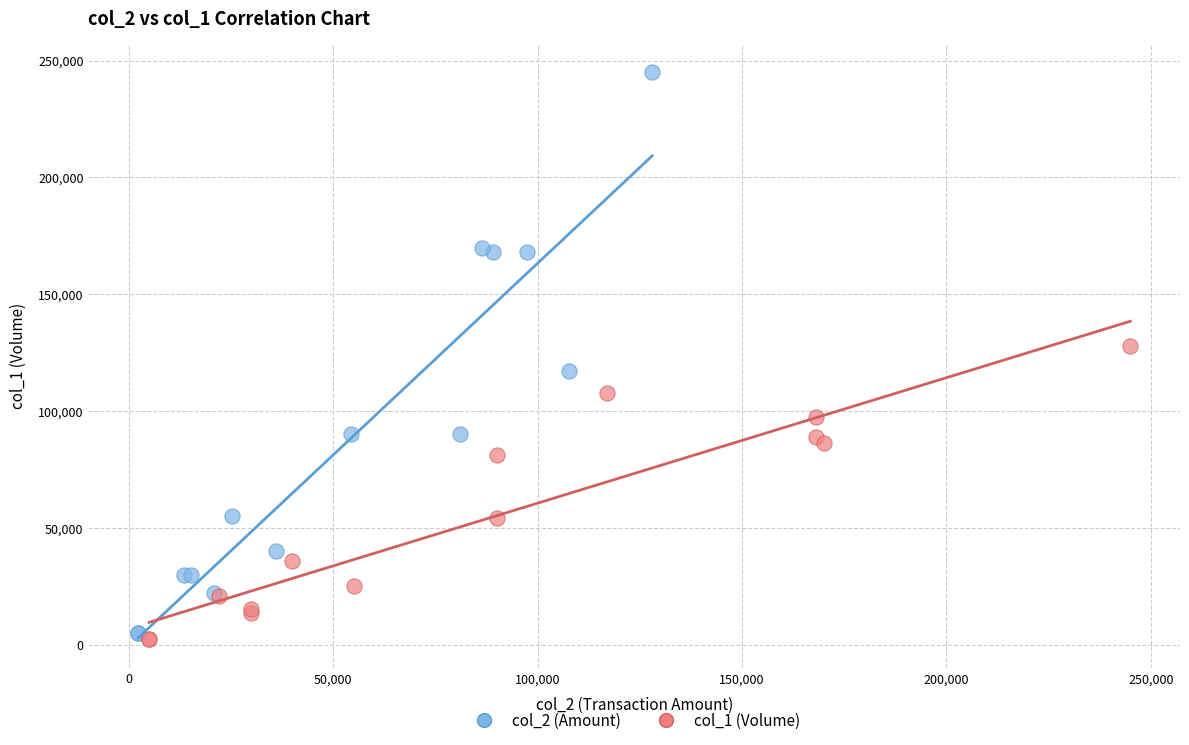

Which series has the largest Y range (max minus min)?

col_2 (Amount)